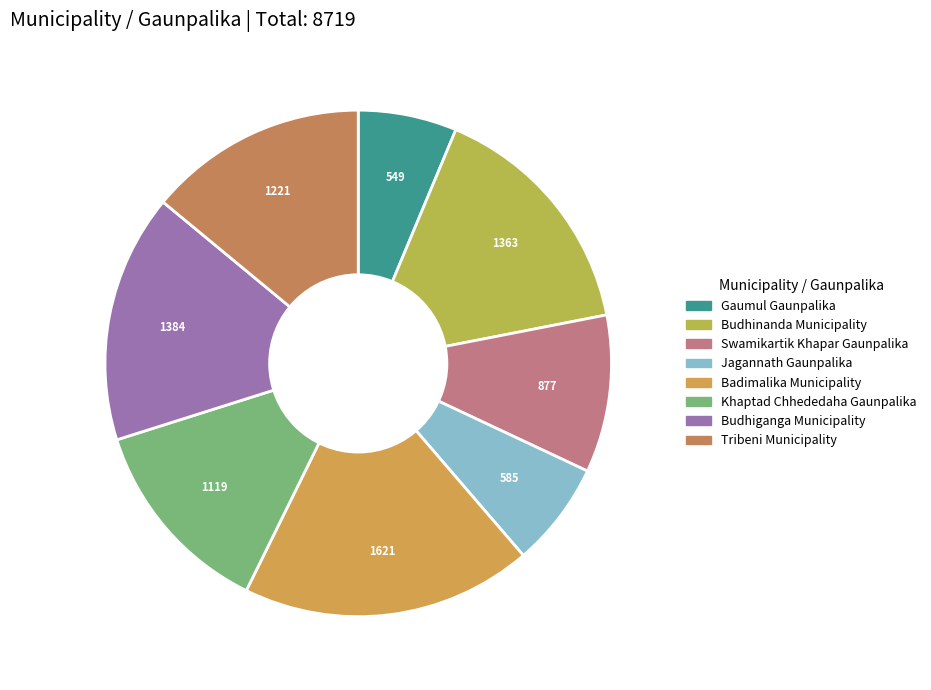

The Gaumul Gaunpalika slice represents 6% of the pie. True or false?

True